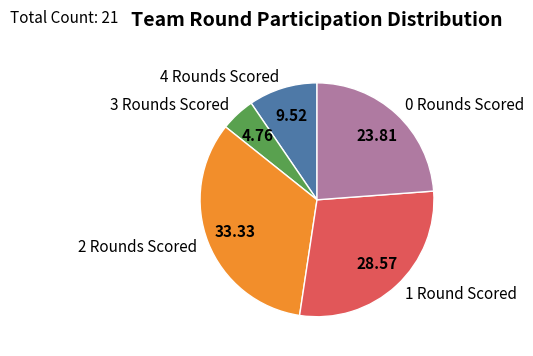

Which slice is the largest?

2 Rounds Scored